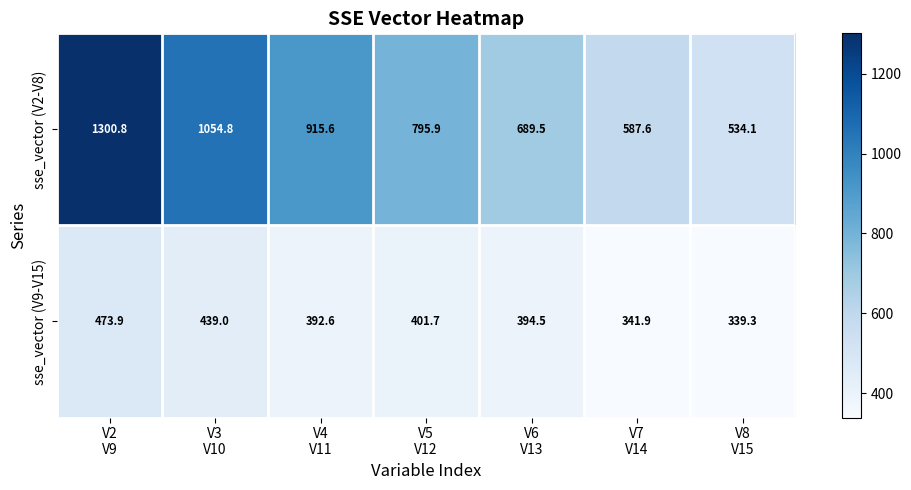

How many data points does each series have?

7